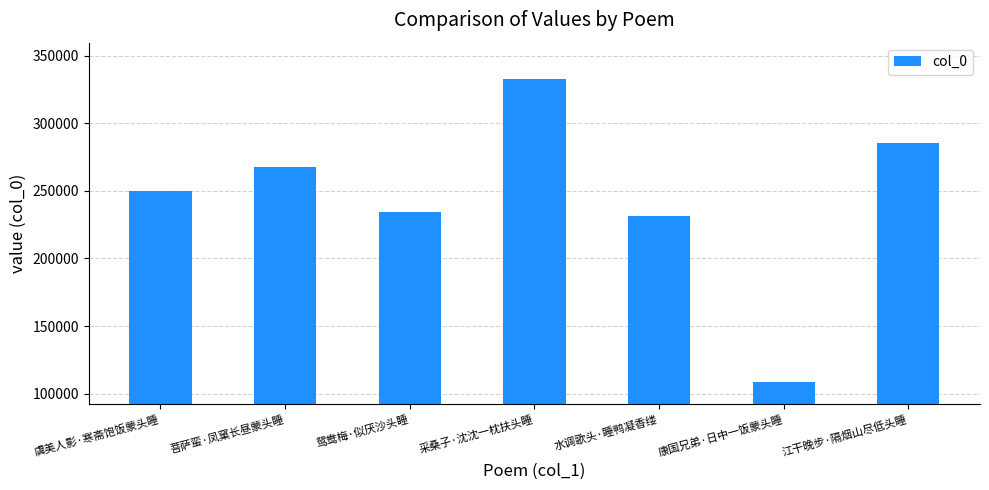

What is the sum of the values at 鸳鸯梅·似厌沙头睡 and 采桑子·沈沈一枕扶头睡?

567605